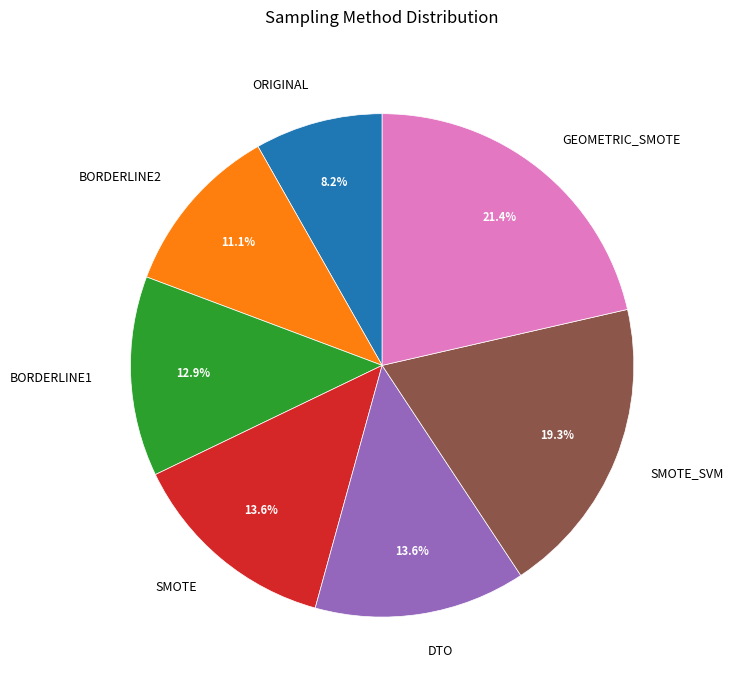

What is the ratio of the value at GEOMETRIC_SMOTE to the value at DTO?

1.6